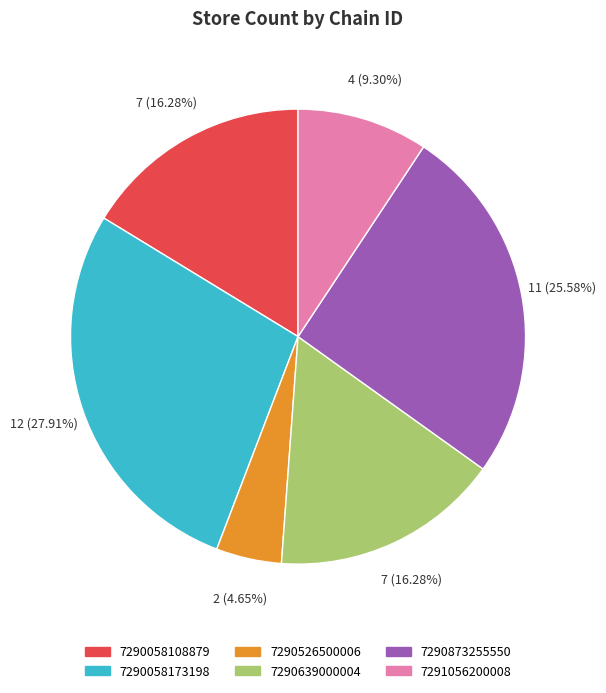

To the nearest percent, what is the difference between the 7290058108879 and 7291056200008 slice percentages?

7%